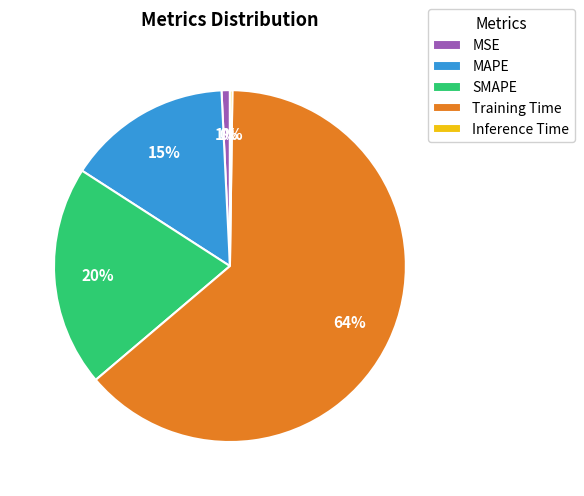

True or false: Training Time accounts for 64% of the total.

True